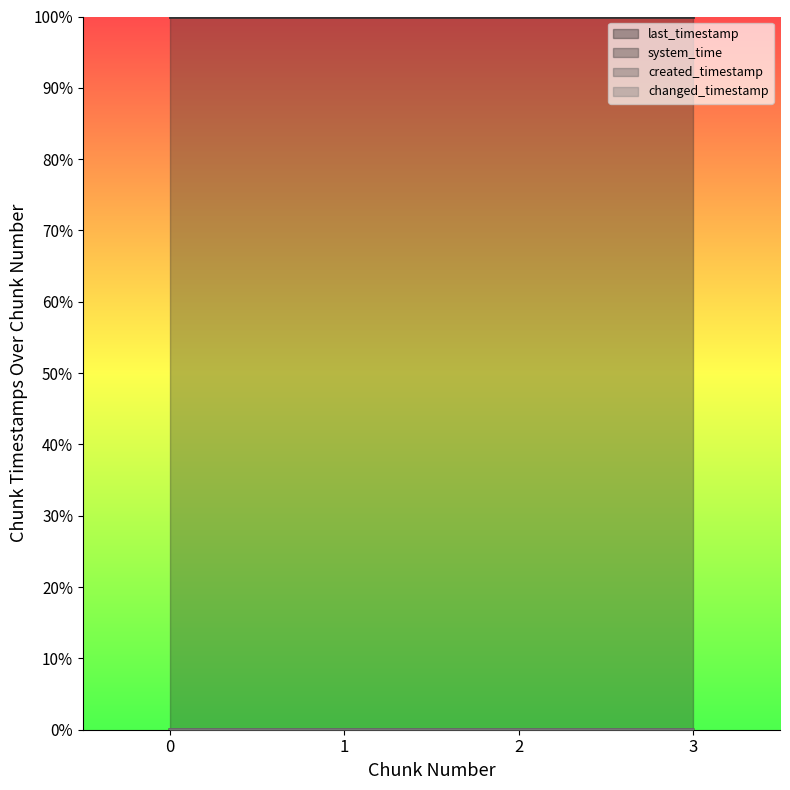

At how many categories does at least one series exceed 1?

4